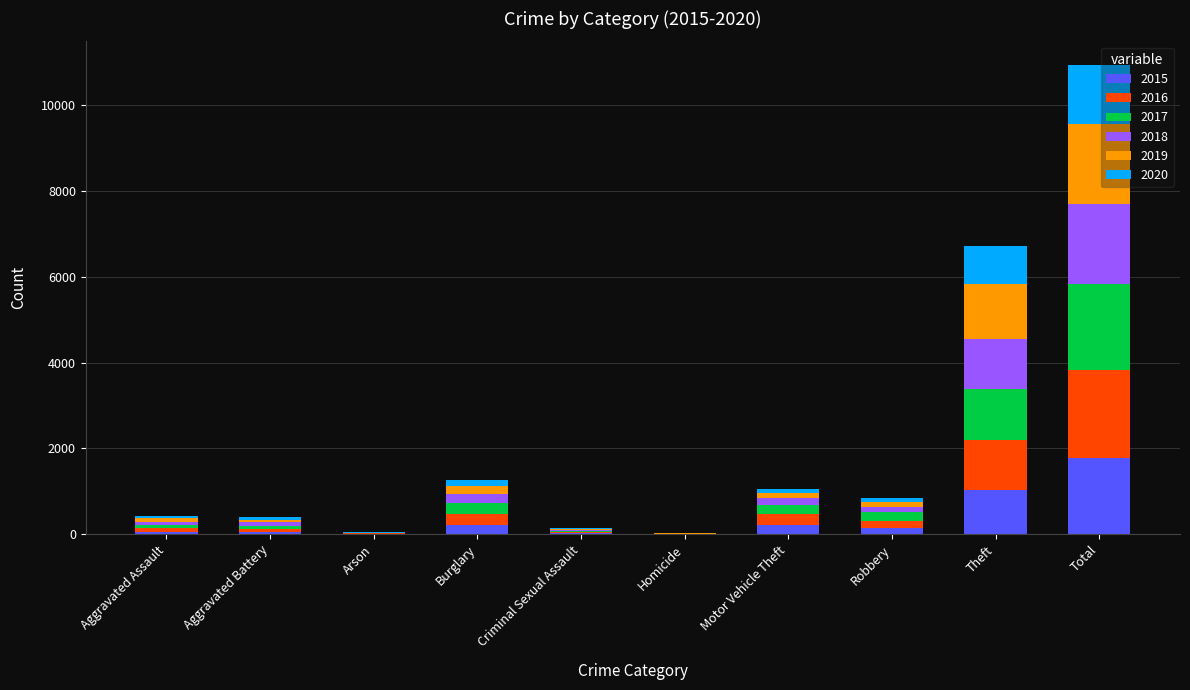

At which label does 2015 reach its peak?

Total